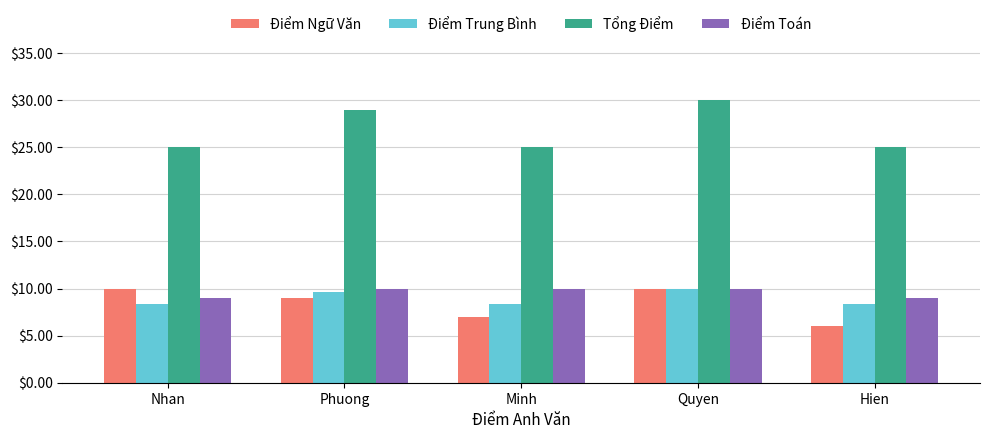

What is the difference between the maximum and minimum values in the Điểm Toán series?

1.0